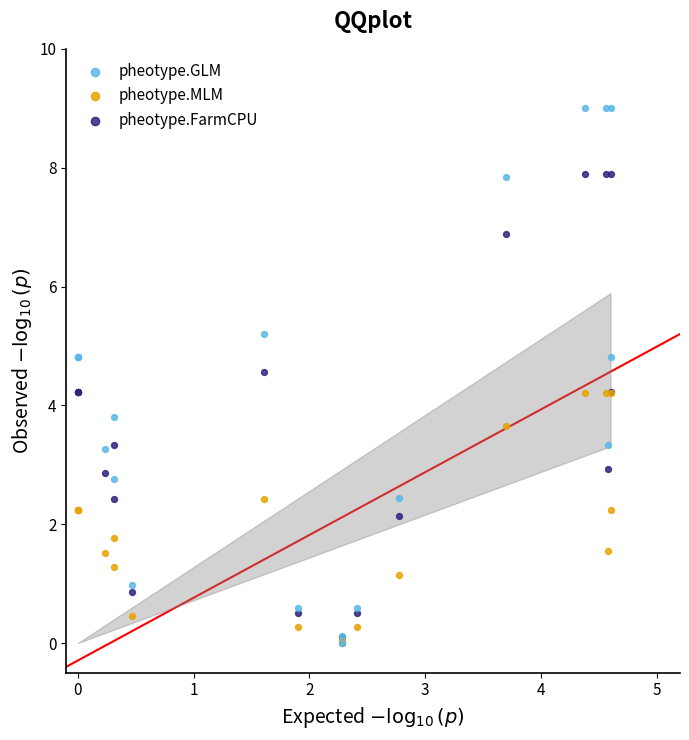

What are all the series names shown in the legend?

pheotype.GLM, pheotype.MLM, pheotype.FarmCPU